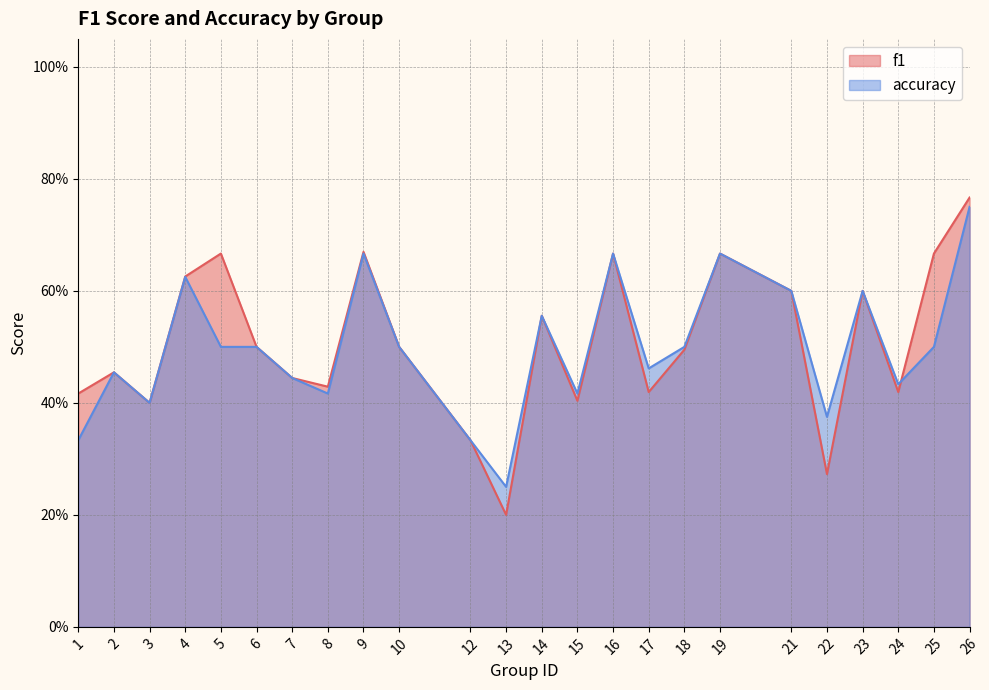

In f1, how many points are higher than both neighbors (excluding endpoints)?

7